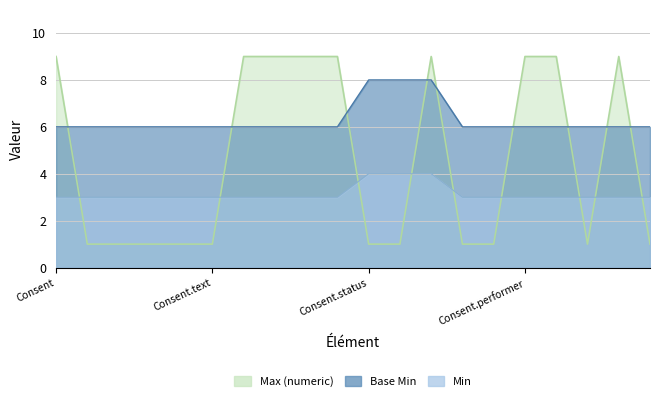

True or false: Base Min has more than 1 interior local peaks.

False